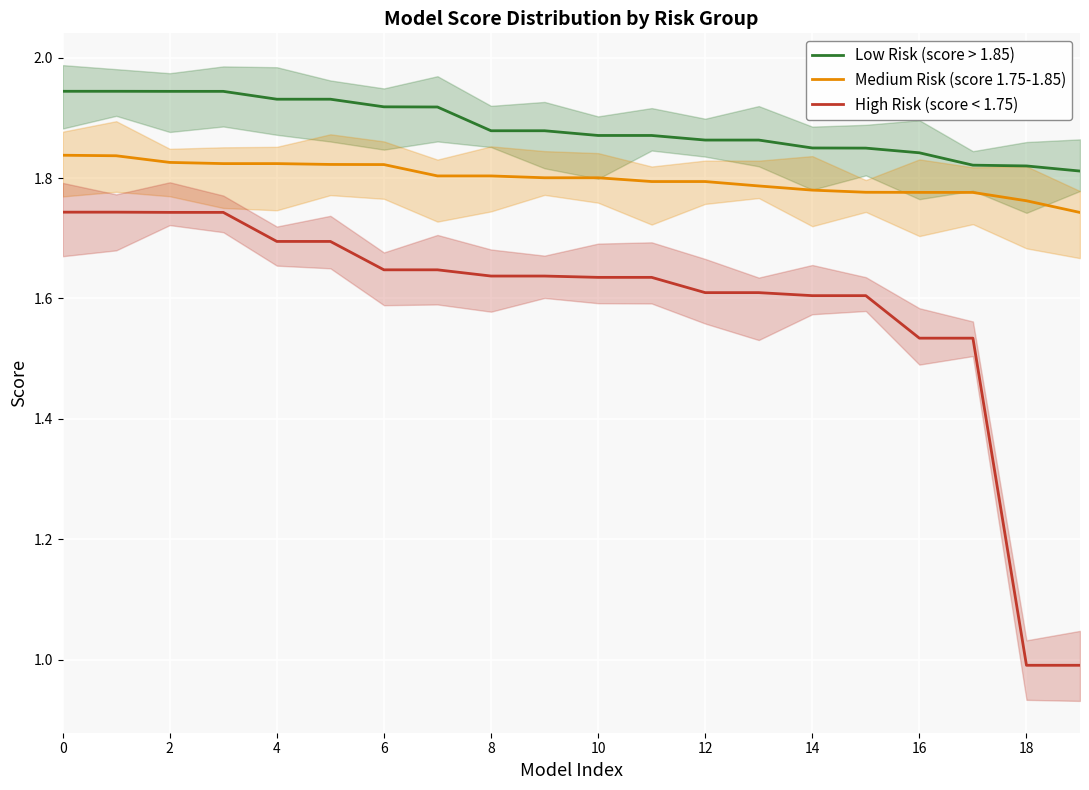

True or false: High Risk (score < 1.75) and Medium Risk (score 1.75-1.85) intersect in this chart.

False